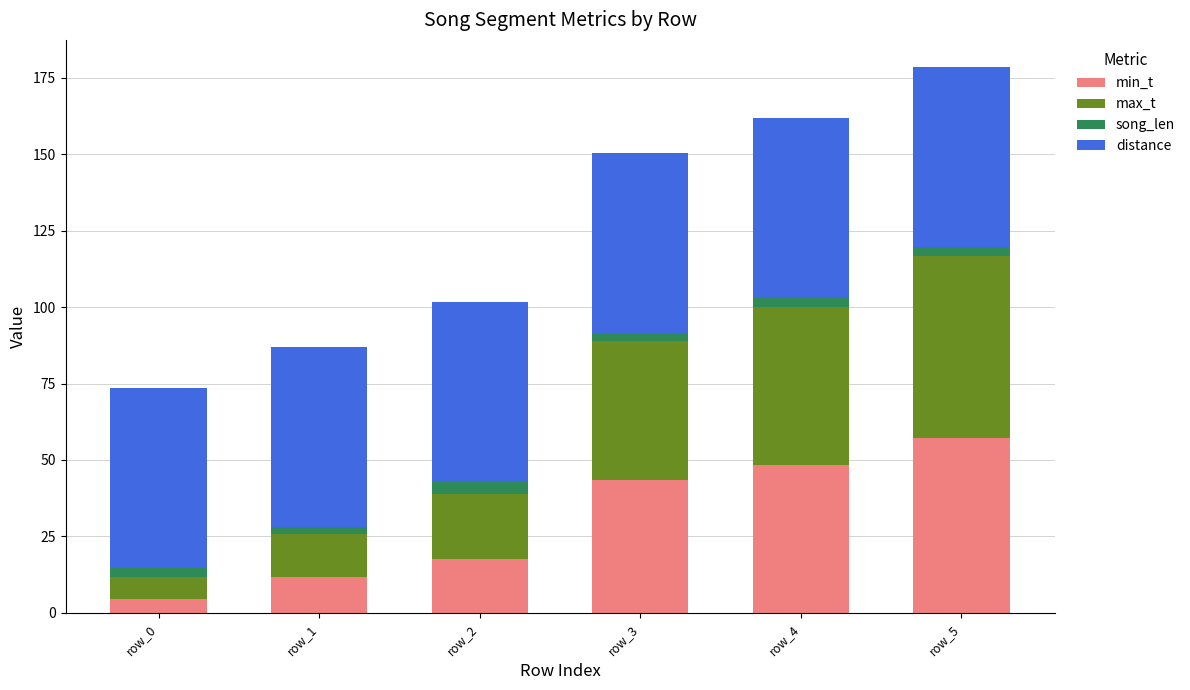

What is the value of the min_t bar at the 1st from the left?

4.4